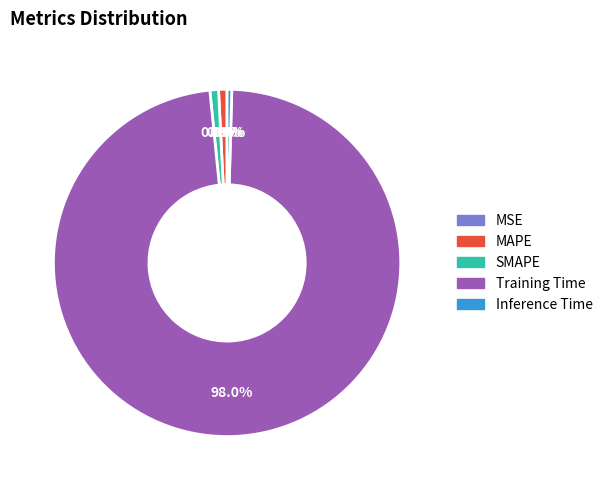

True or false: MAPE accounts for 1% of the total.

True